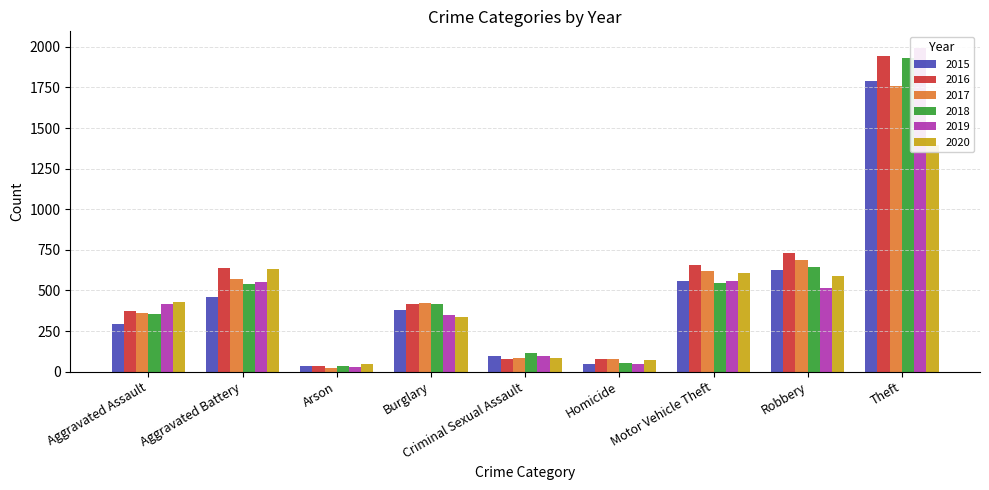

What is the approximate value of 2015 at Robbery?

623